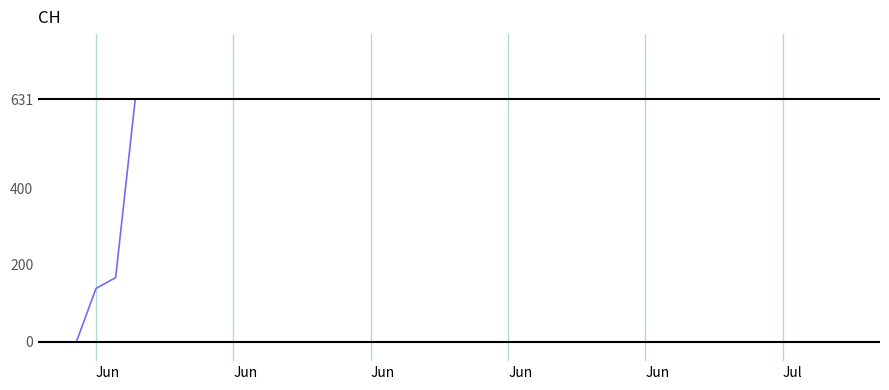

What is the average value?

591